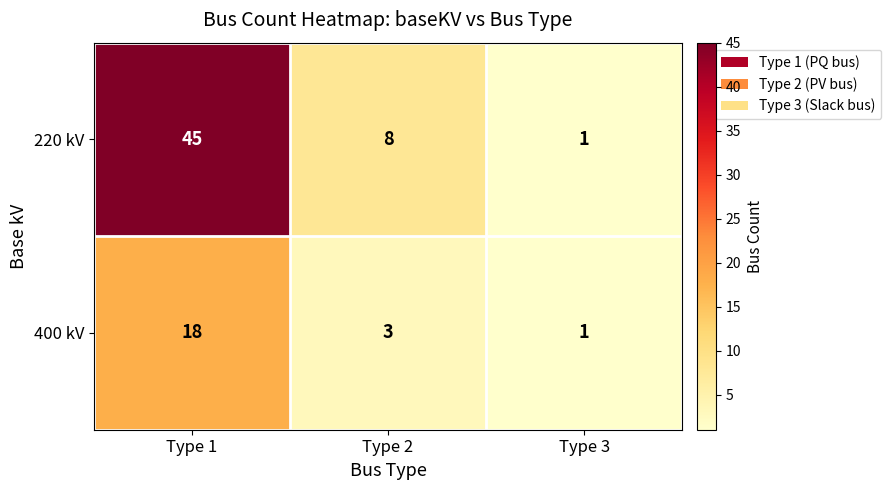

Where is 400 kV nearest to the value 9?

Type 2